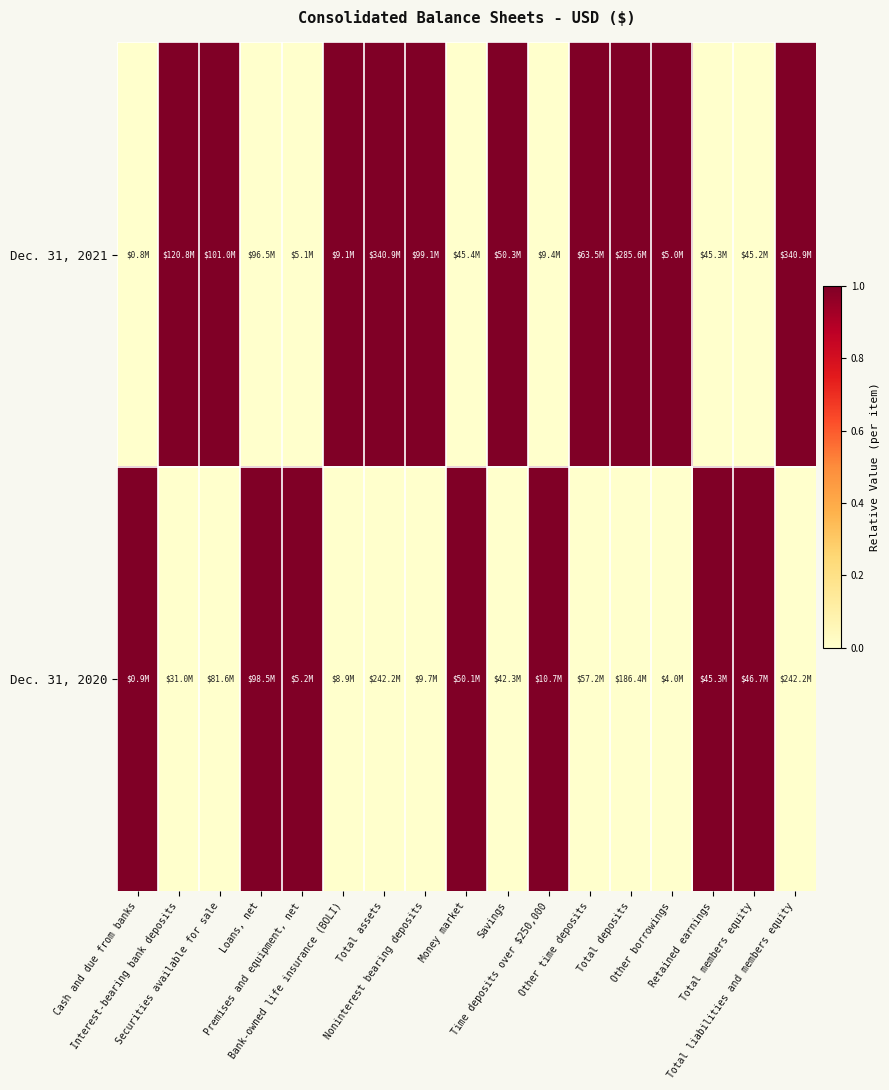

Which series has the widest spread of values?

Dec. 31, 2021